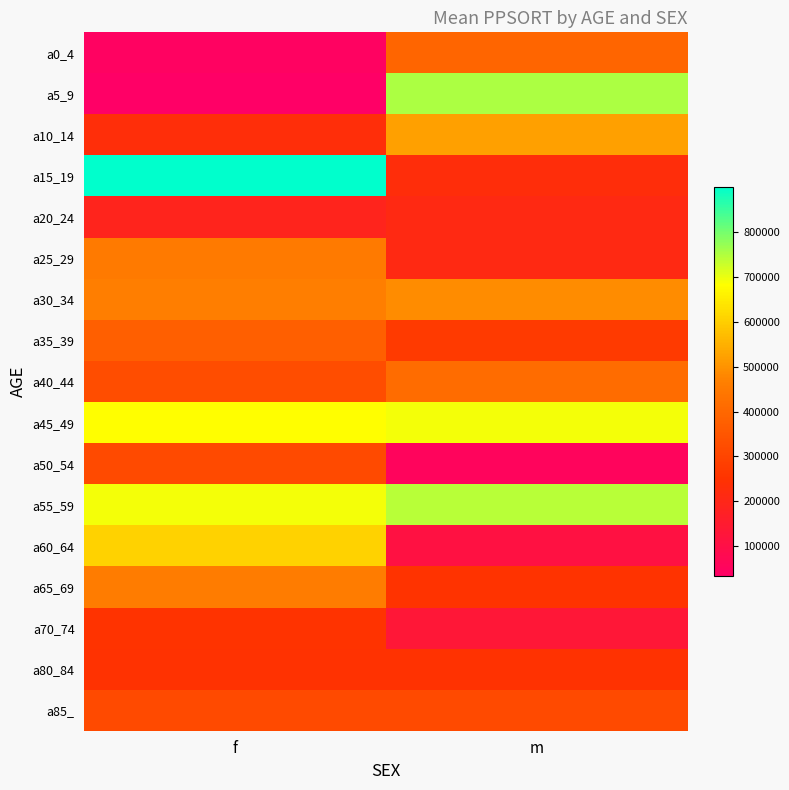

Between f and m, which is larger?

m